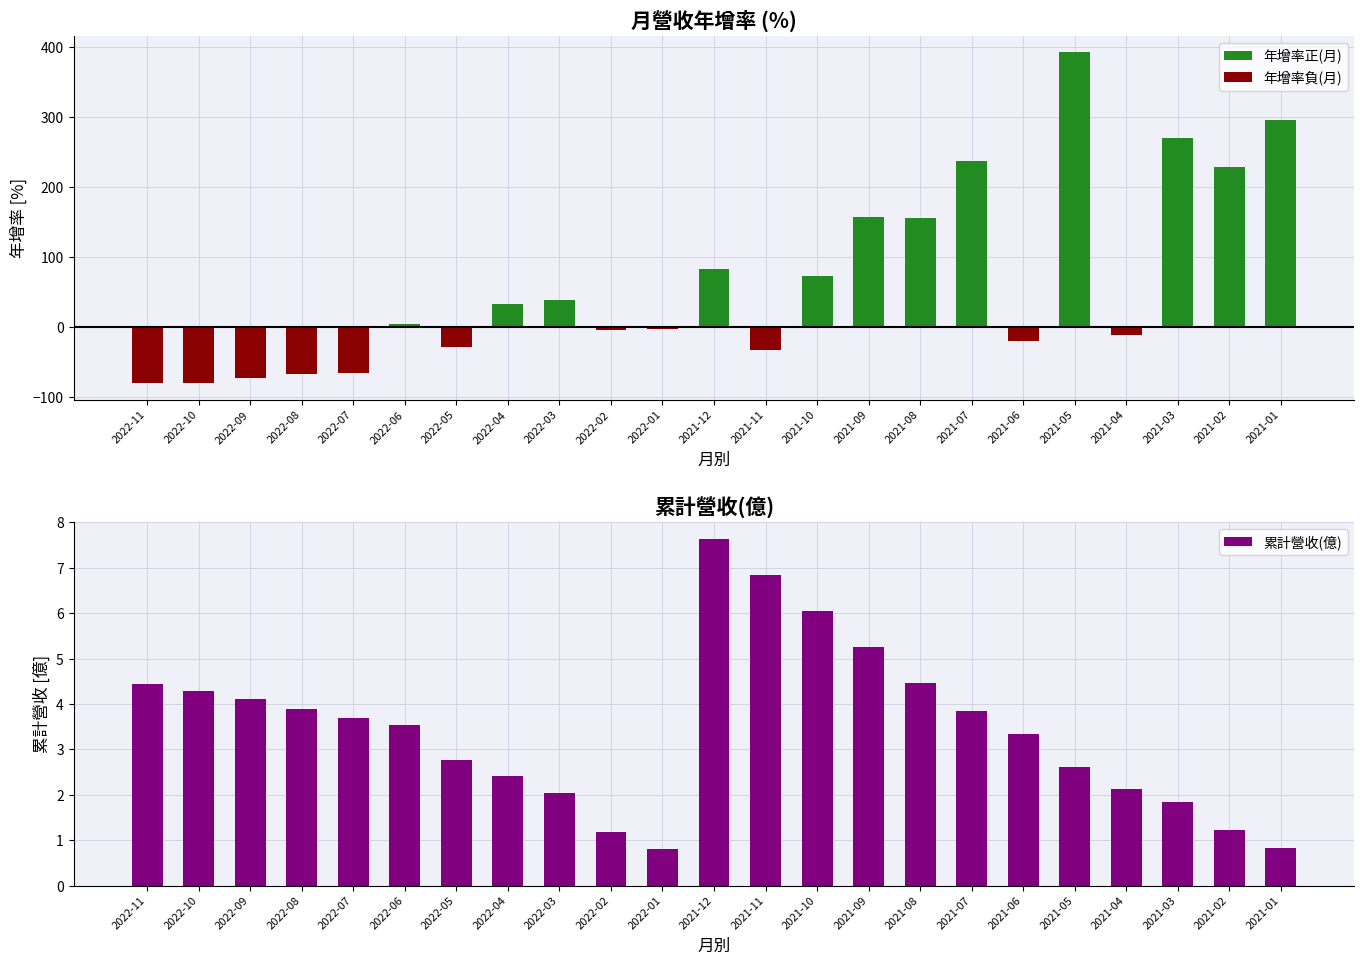

List the series in order of their peak value, highest first.

年增率正(月), 累計營收(億), 年增率負(月)